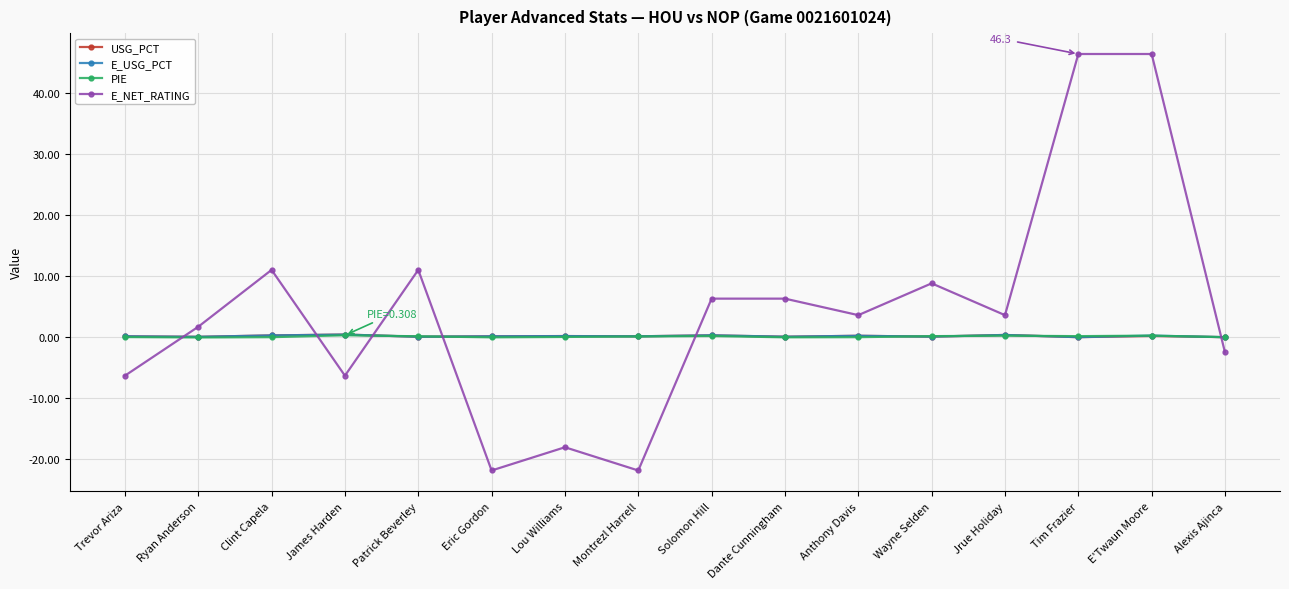

How many intersections are there between E_NET_RATING and PIE?

6